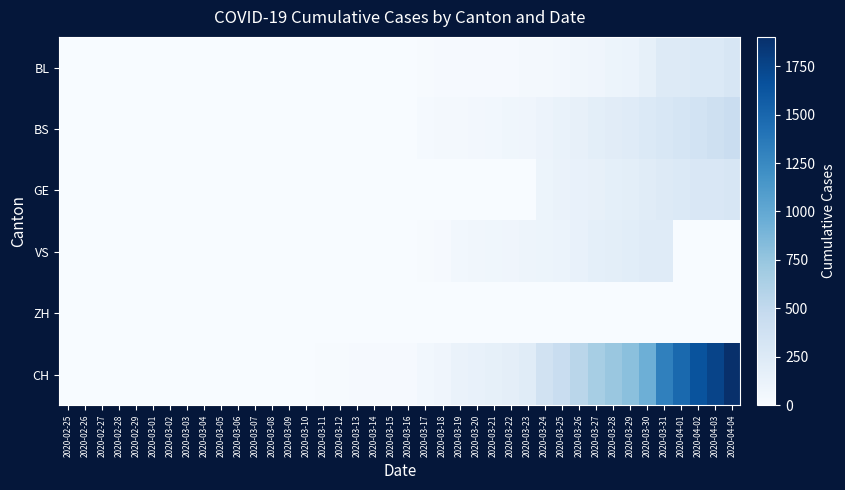

Which series has the largest total across all categories?

CH